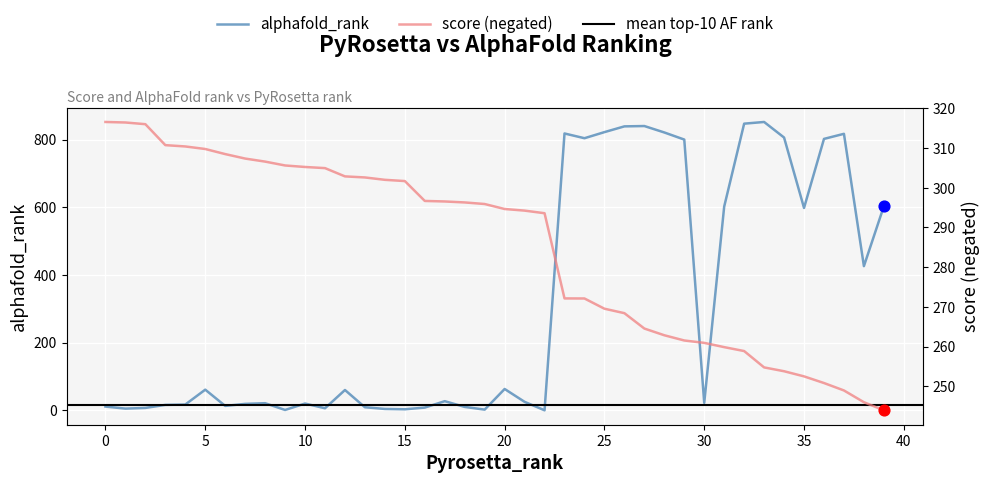

Is the value of alphafold_rank at 38 greater than the value of score at 16?

Yes